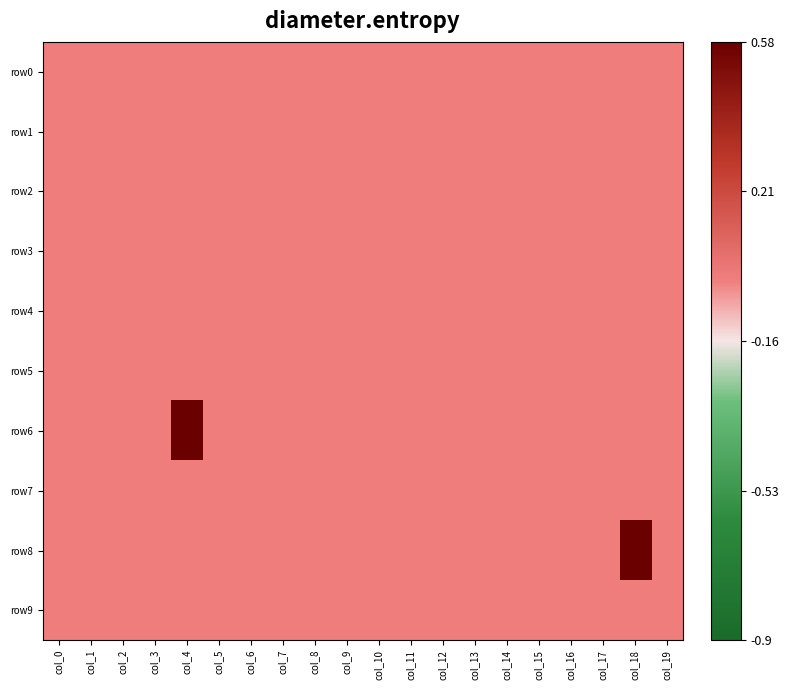

At how many categories does at least one series exceed 0?

2